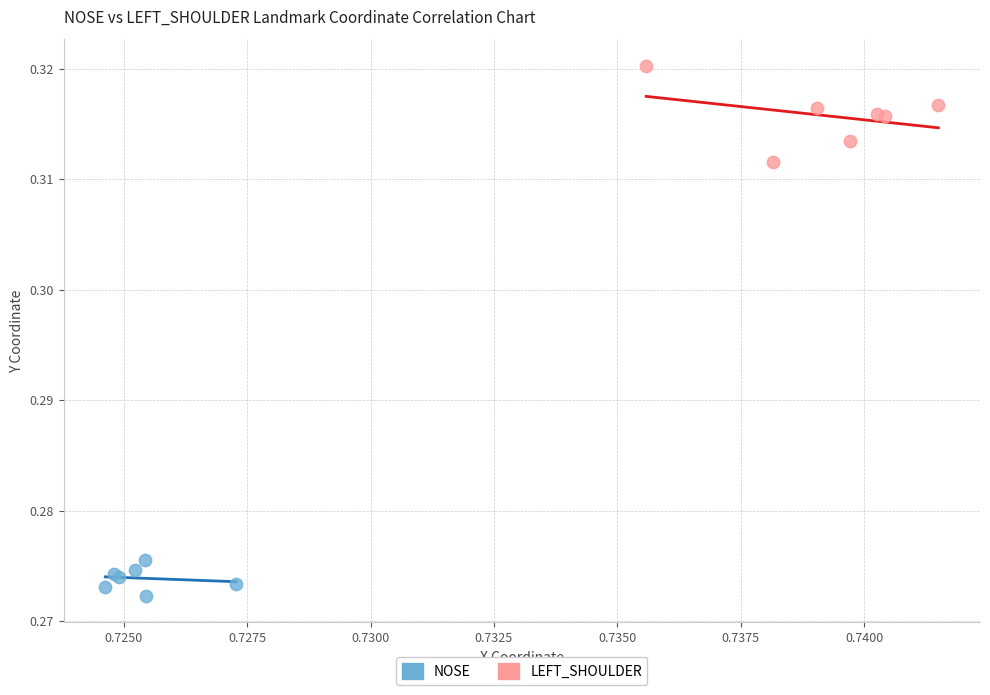

Which series contains the highest Y value?

LEFT_SHOULDER